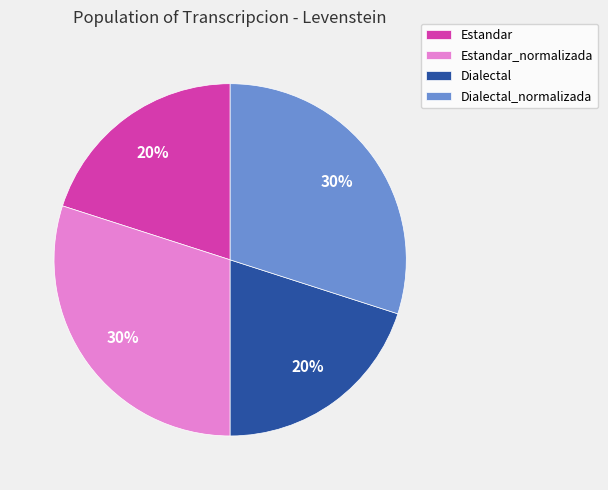

What is the ratio of the value at Estandar to the value at Dialectal?

1.0